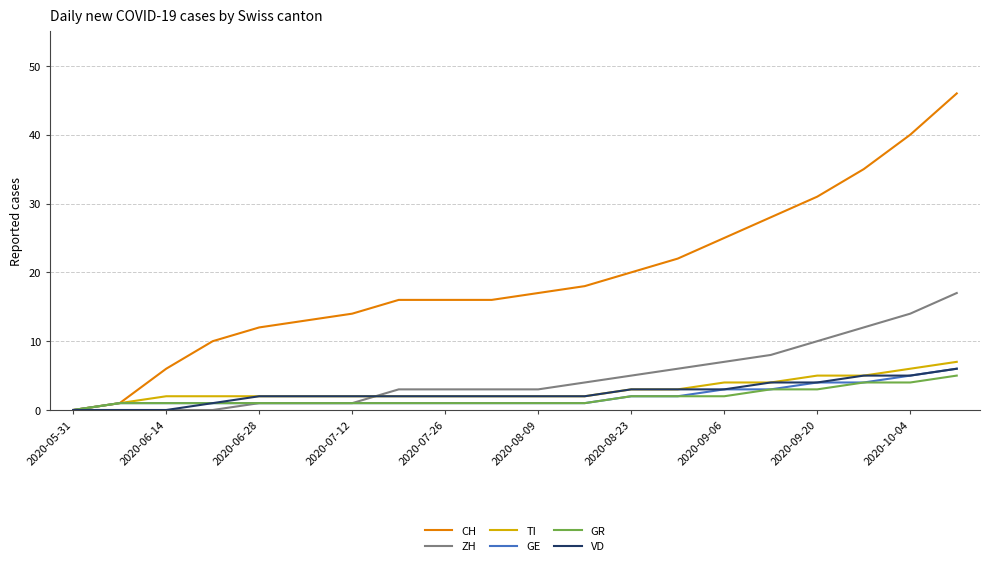

Which series has the largest range (max minus min)?

CH